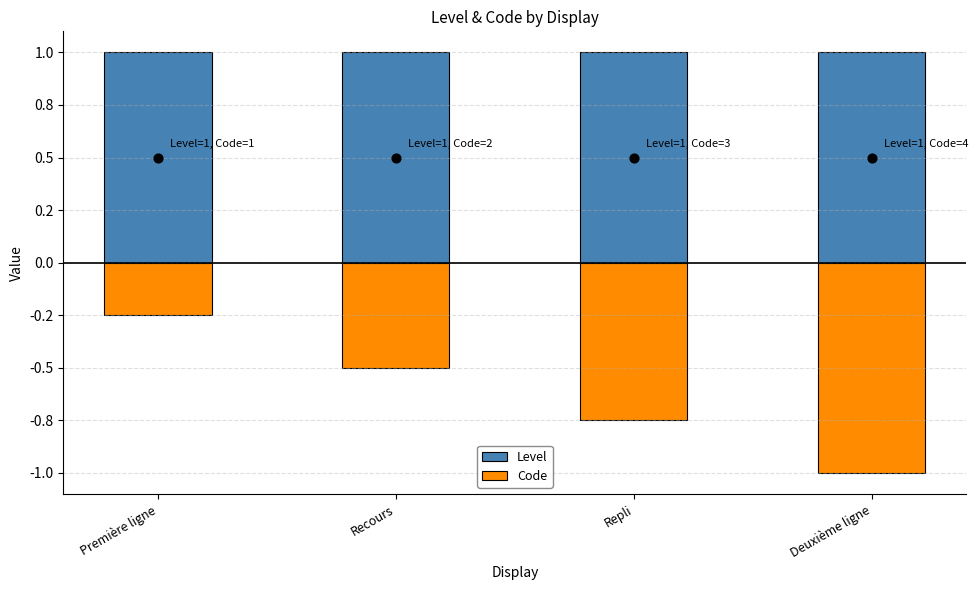

Which series contains the highest Y value?

Level